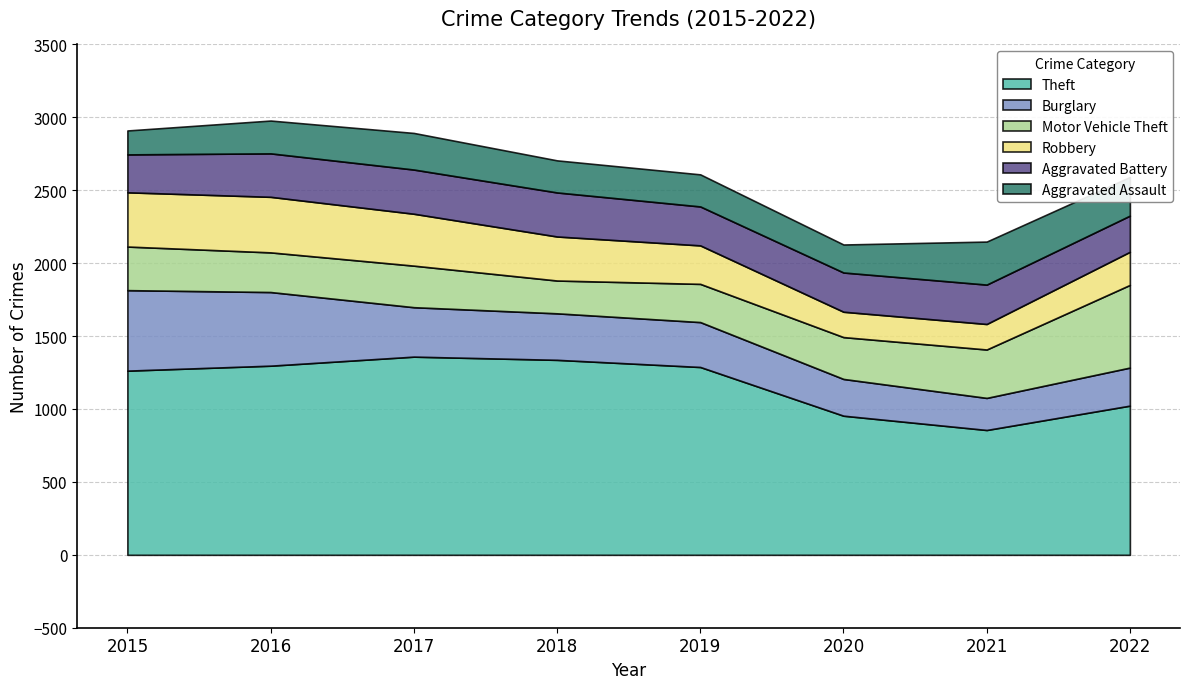

What is the sum of the Burglary values at 2021 and 2016?

725